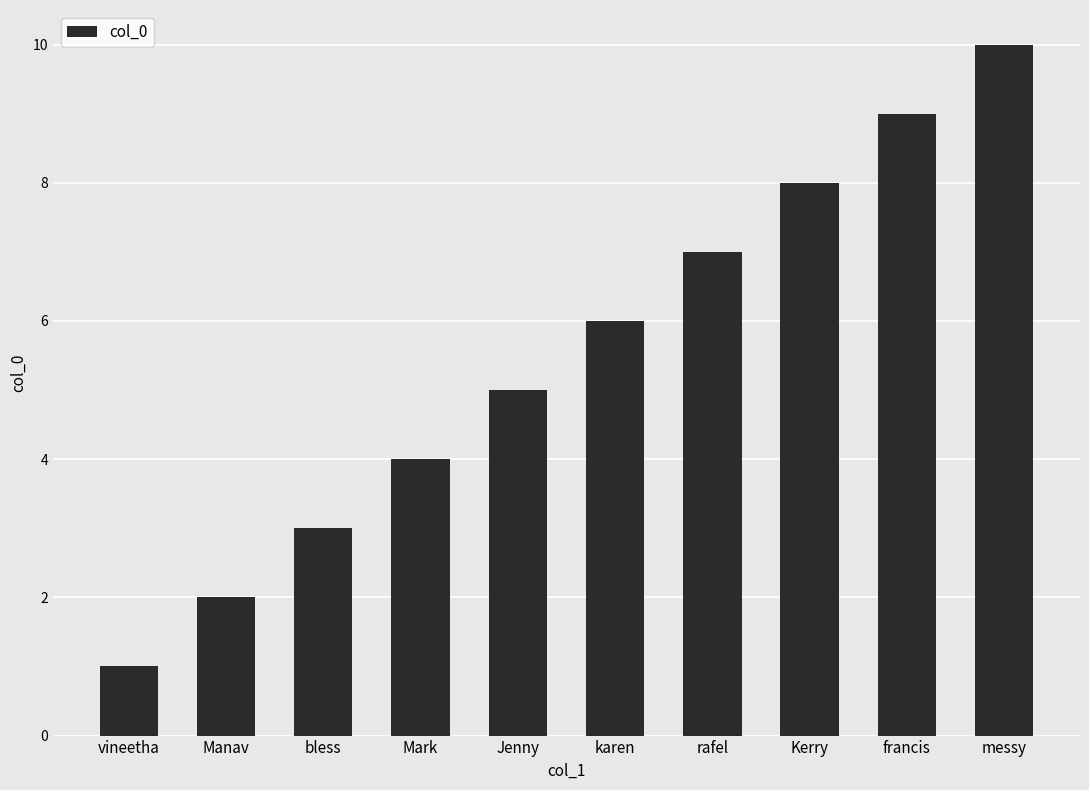

Rank the categories by value from highest to lowest.

messy, francis, Kerry, rafel, karen, Jenny, Mark, bless, Manav, vineetha